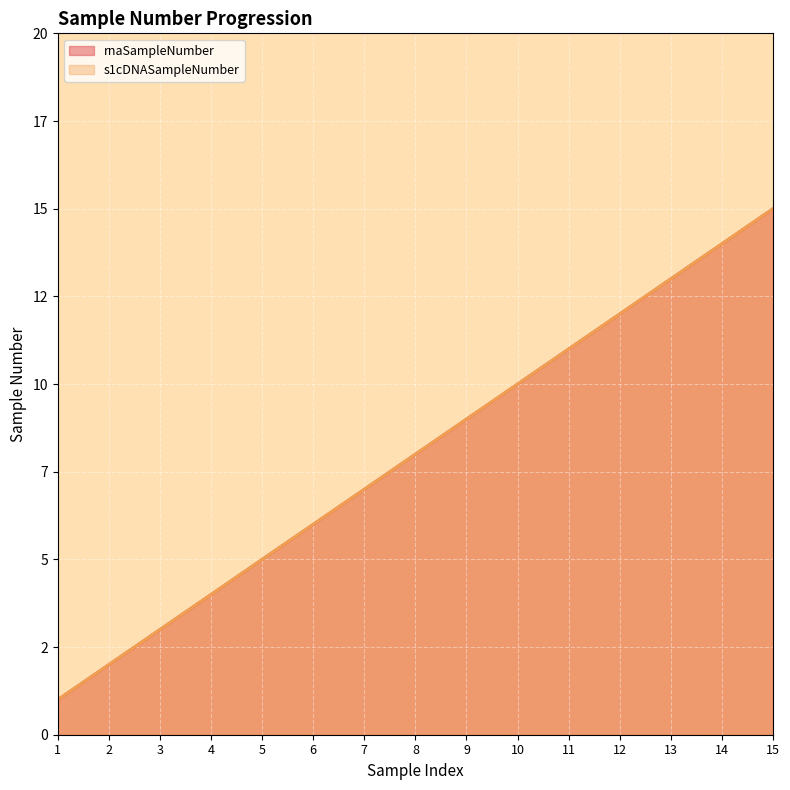

What is the total value across all series at 14?

28